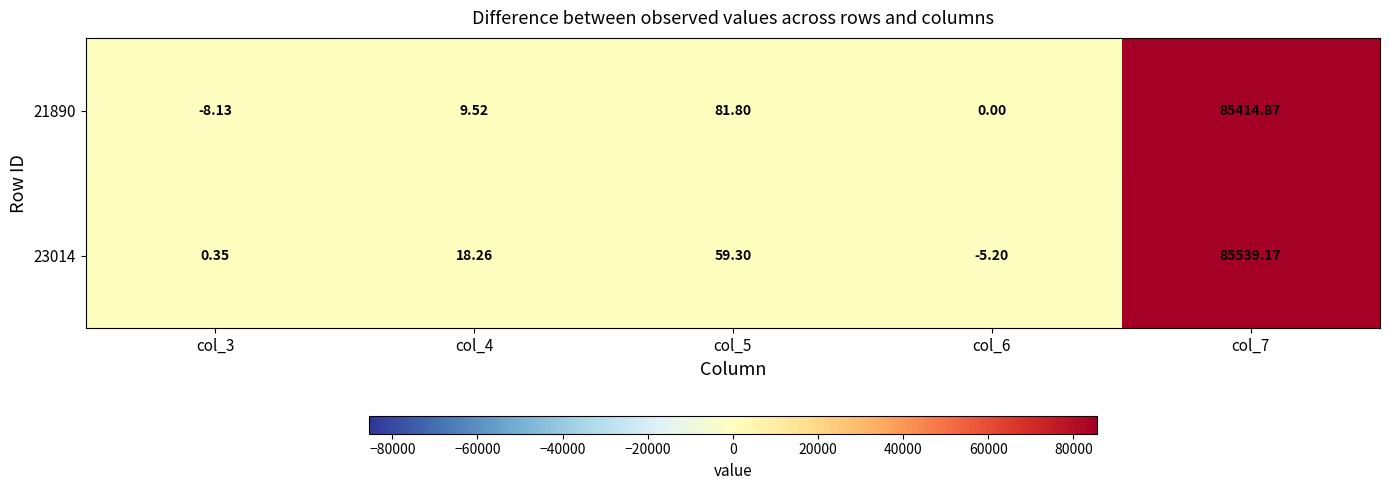

Is the value of 23014 at col_5 greater than the value of 21890 at col_5?

No